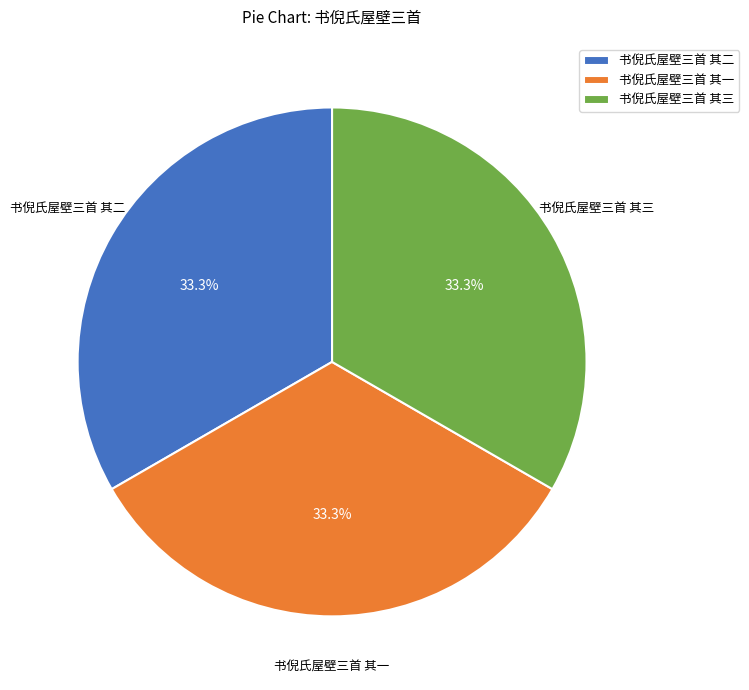

Approximately how many times larger is the value at 书倪氏屋壁三首 其二 compared to 书倪氏屋壁三首 其三?

1.0